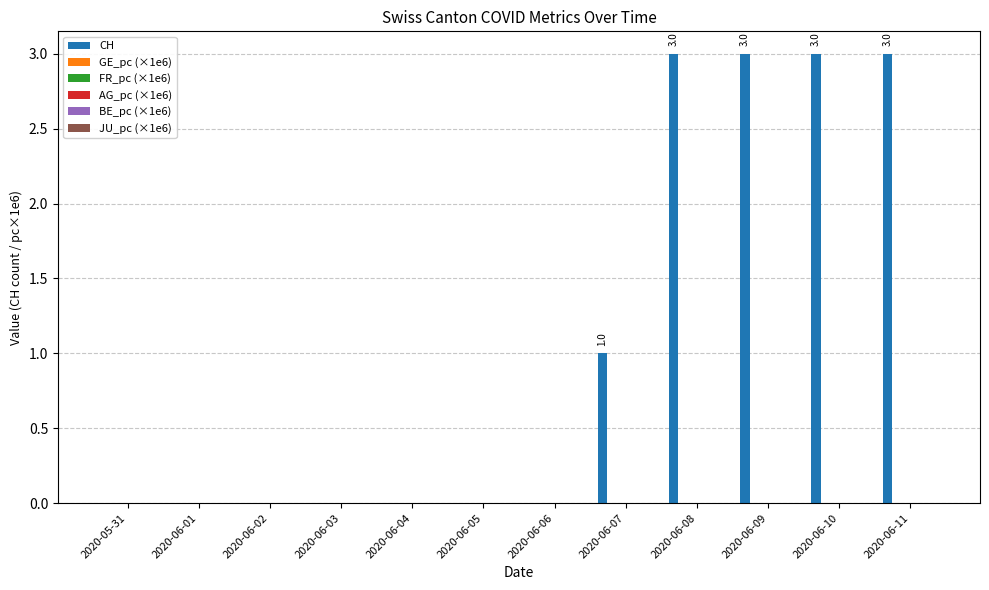

What is the maximum value shown in the chart?

3